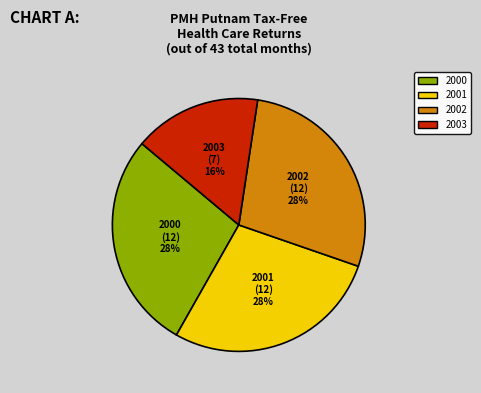

Is there any slice that represents more than half of the pie?

No